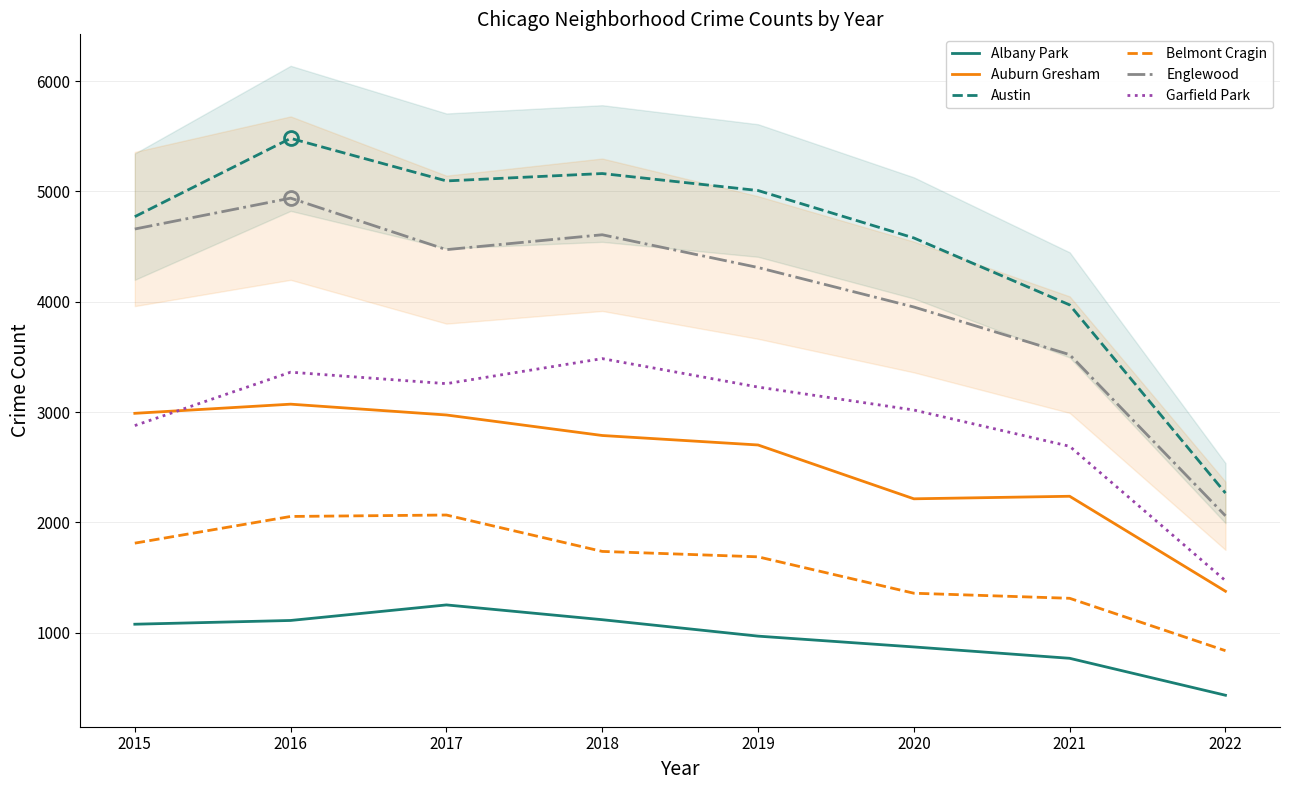

How many lines are shown in the chart?

6